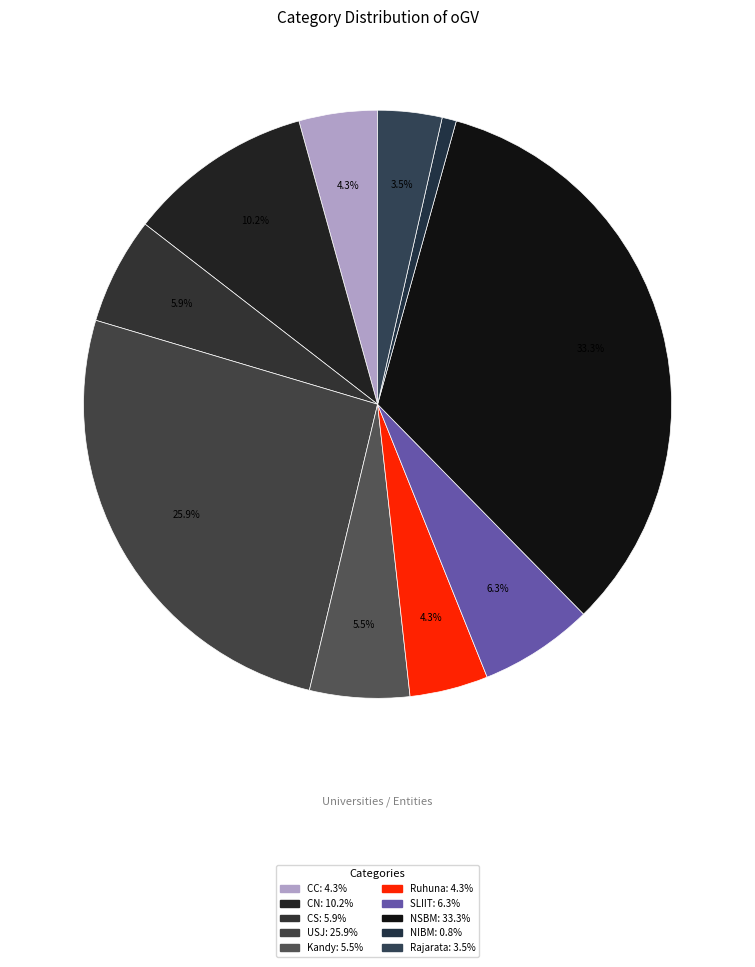

What percentage do Kandy and Ruhuna together represent?

9.8%